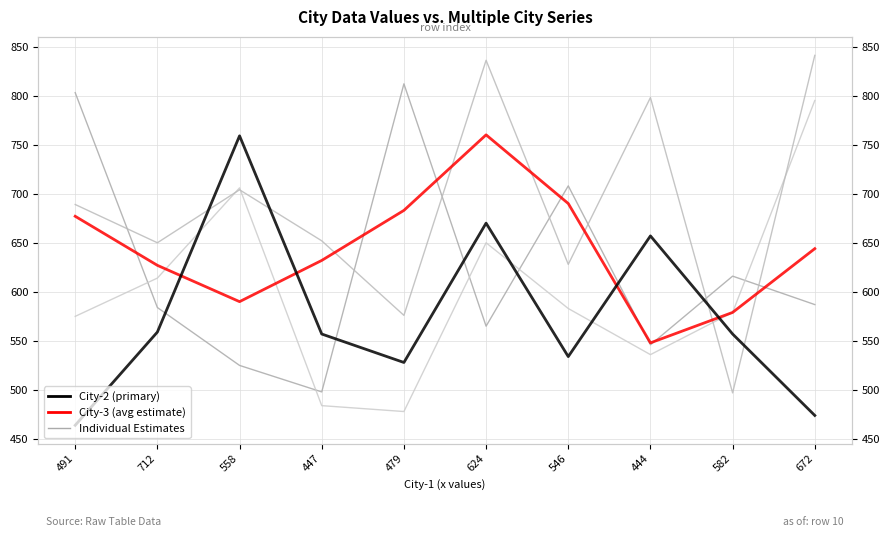

Reading left to right, transcribe all the data shown in this chart.

Individual Estimates: 689	650	704	652	576	836	628	798	497	841
City-3 (avg estimate): 677	627	590	632	683	760	690	548	579	644
City-2 (primary): 464	559	759	557	528	670	534	657	557	474